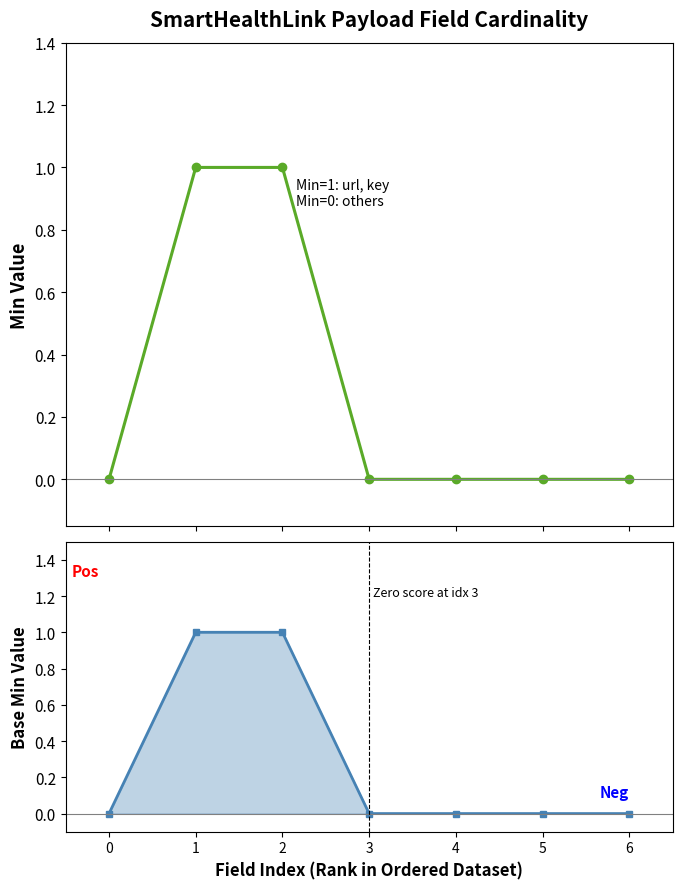

Between 4 and 6, which is larger?

4